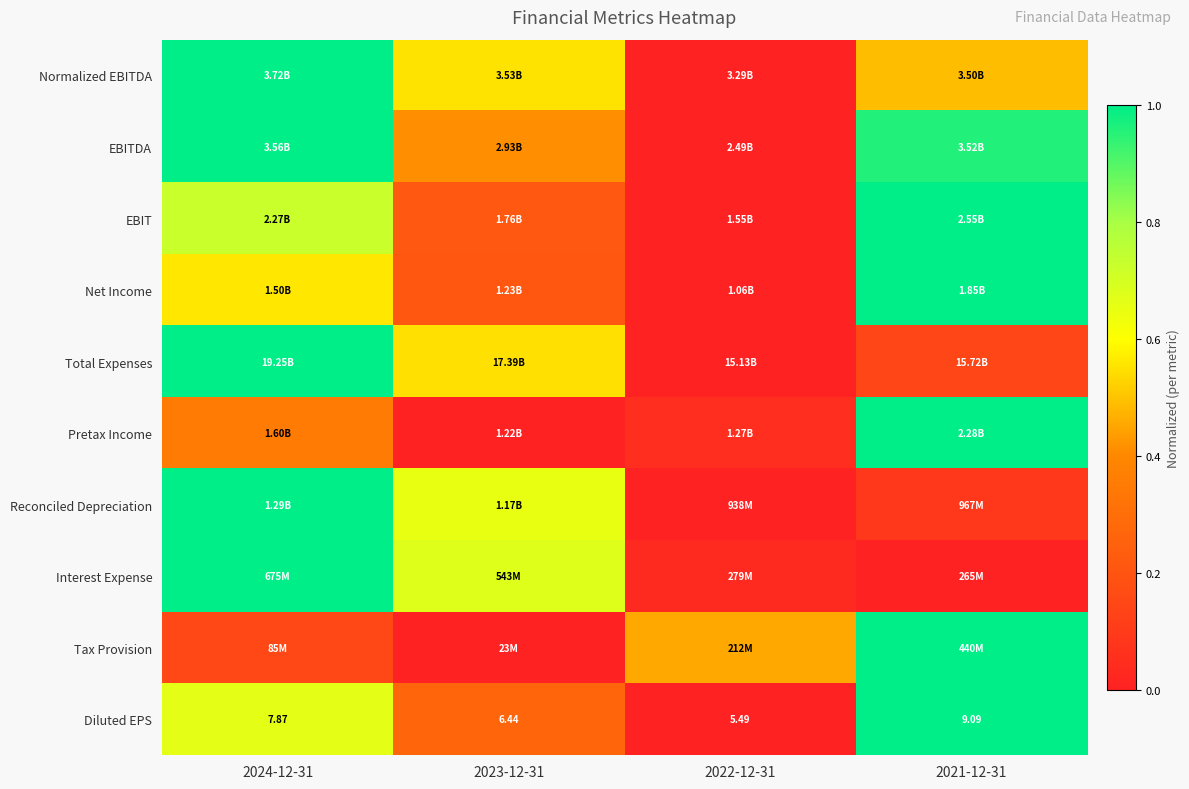

Count the Tax Provision values in the range 0 to 1.

4